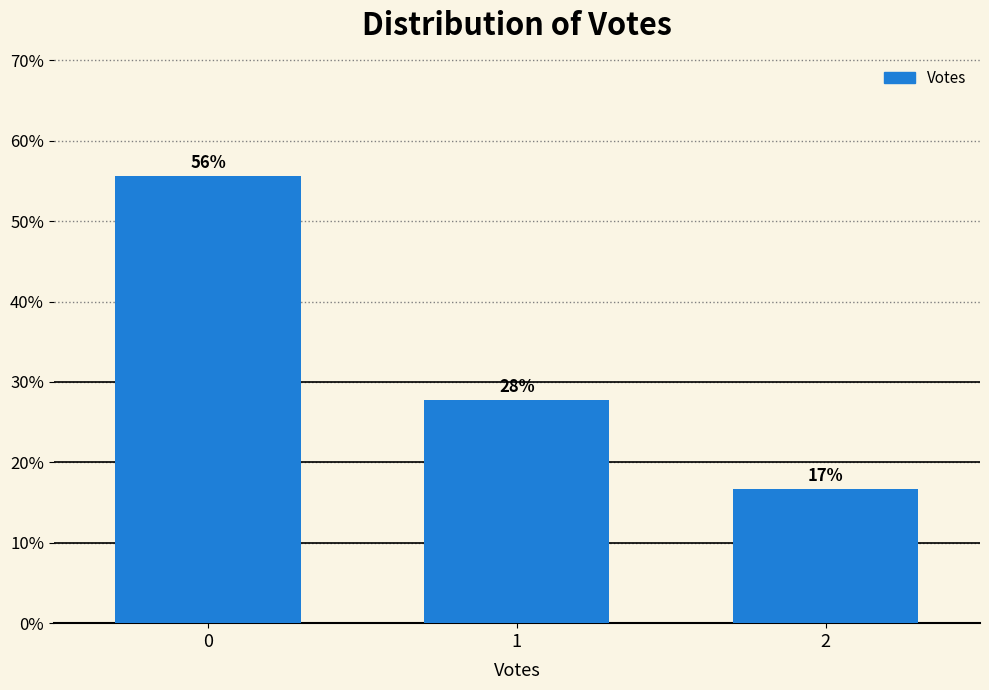

Does the chart contain any negative values?

No